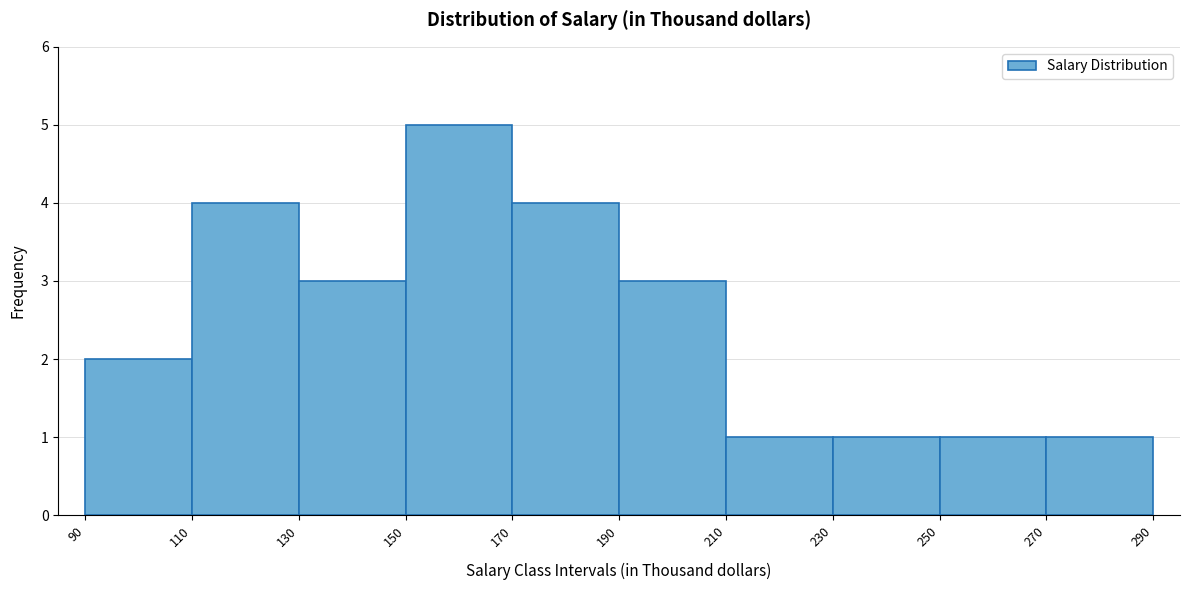

What is the height of the bar covering 210 to 230 on the x-axis? The values are not printed on the chart, so give them approximately, as read against the axis.

1